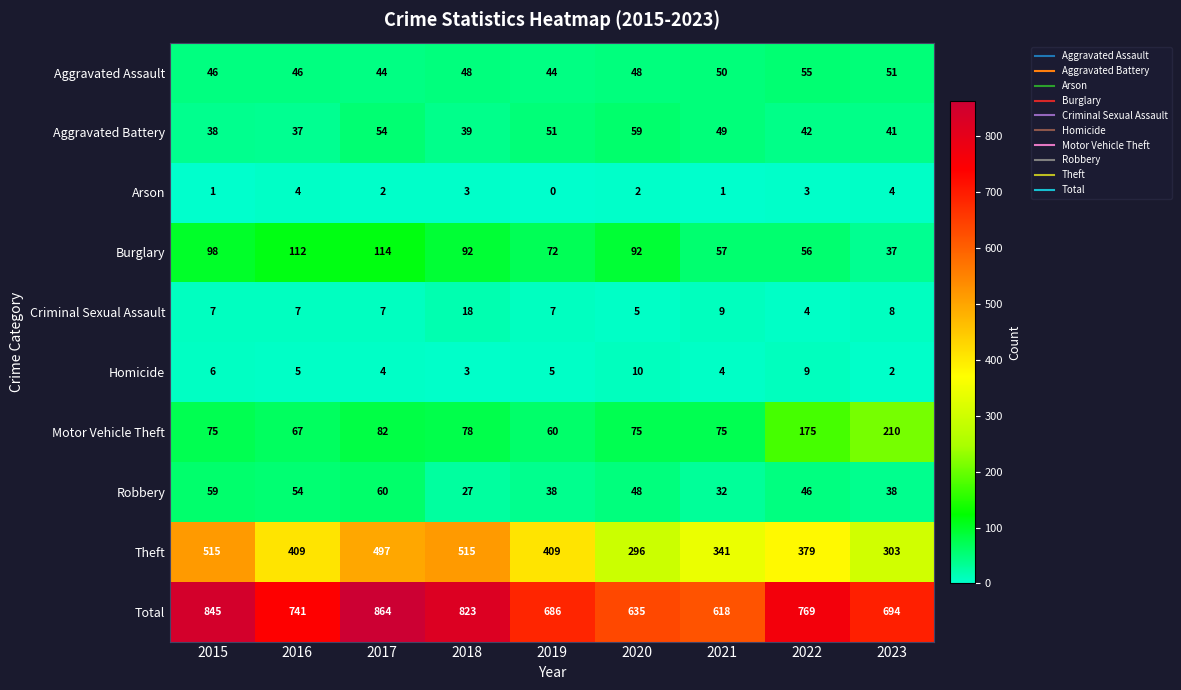

Which category has the lowest value in the Total series?

2021